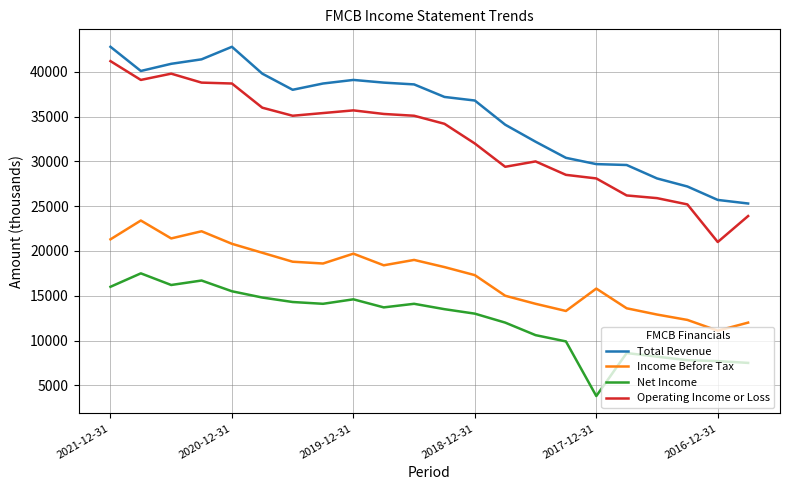

What is the difference between the maximum and minimum values in the Operating Income or Loss series?

20200